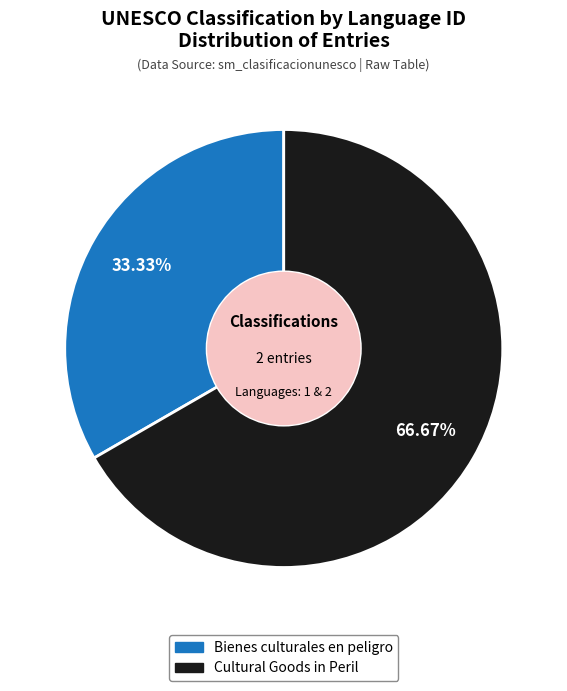

Does Cultural Goods in Peril represent more than half of the total?

Yes